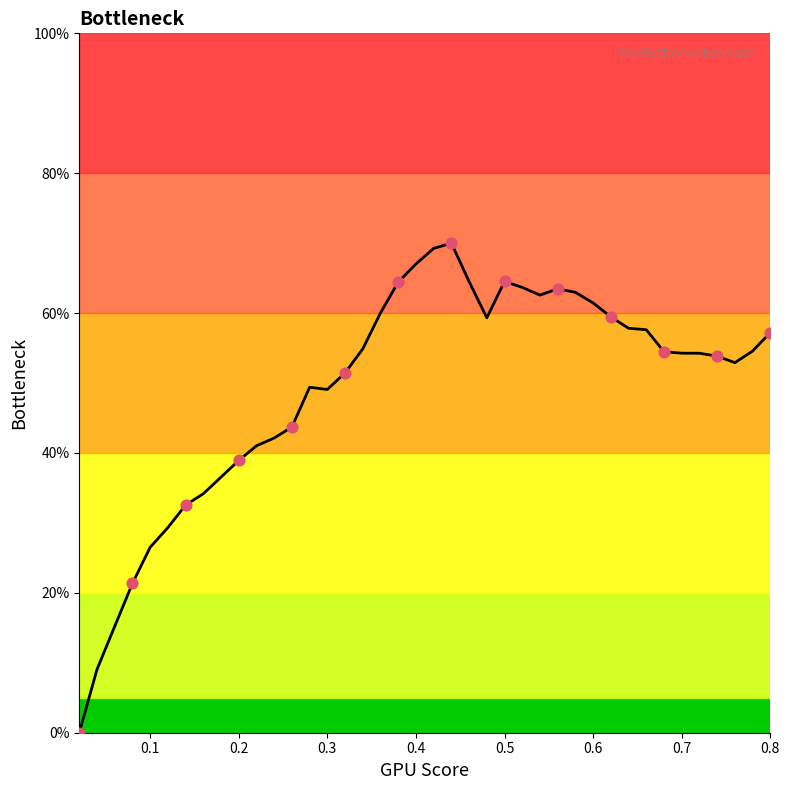

What is the greatest value displayed?

70.0